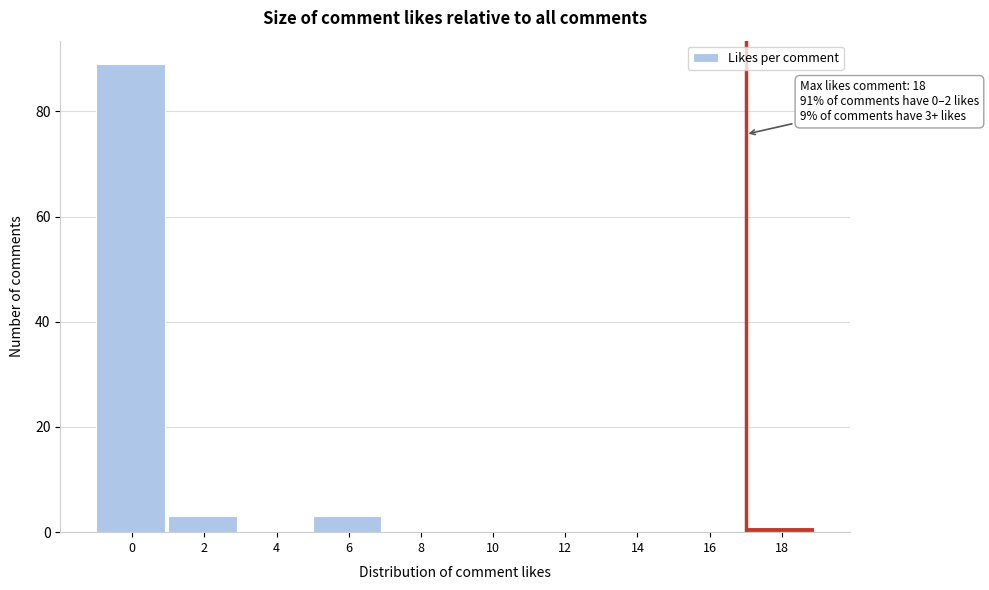

Reading left to right, list all the values displayed in this chart.

0=89	2=3	4=0	6=3	8=0	10=0	12=0	14=0	16=0	18=1